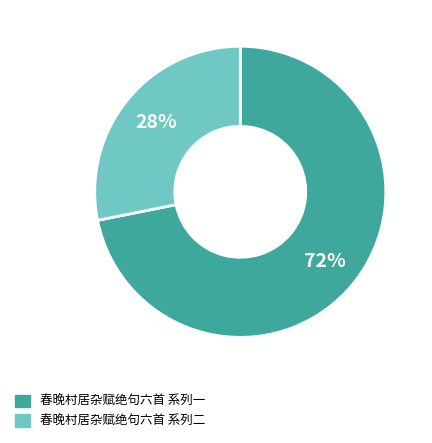

How many slices are in this pie chart?

2